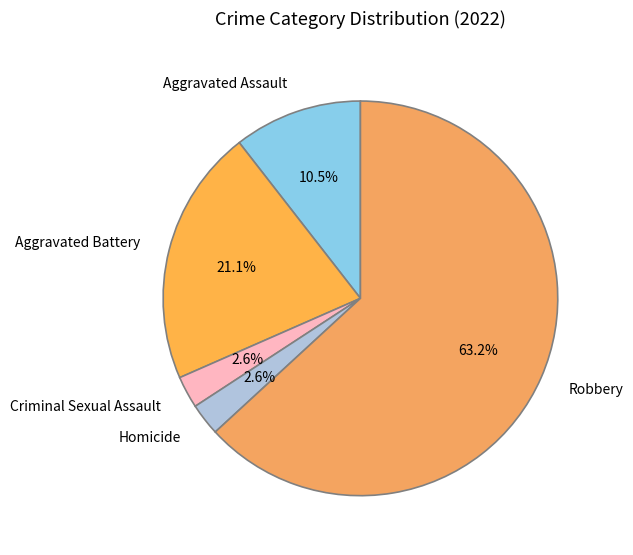

How many slices are in this pie chart?

5